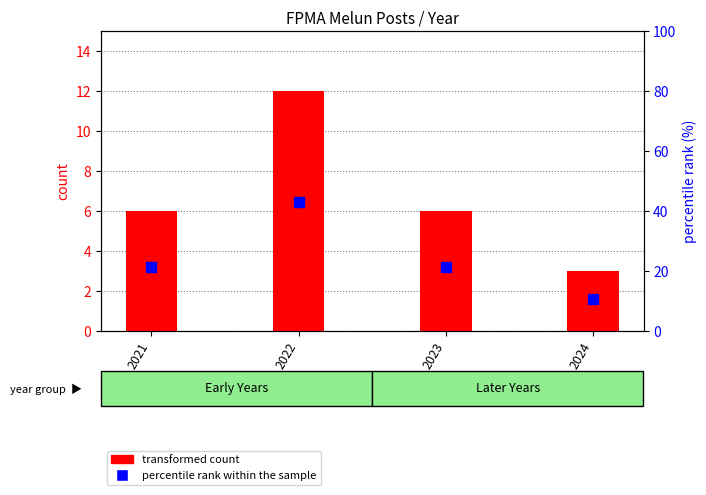

What are all the series names shown in the legend?

transformed count, percentile rank within the sample